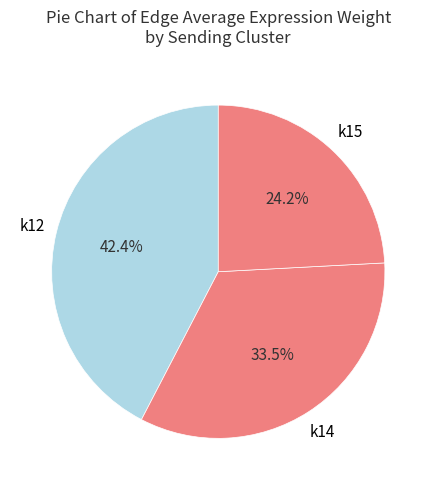

How many segments does this pie chart have?

3